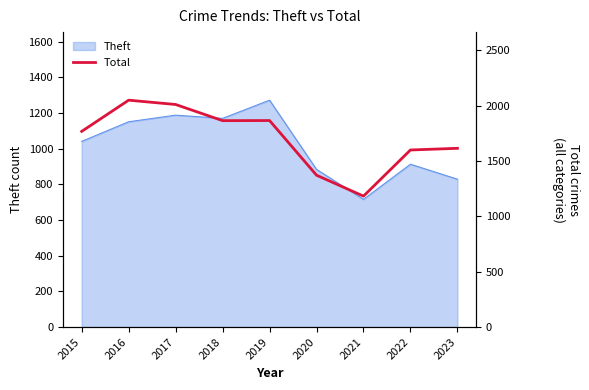

What is the greatest value displayed?

2050